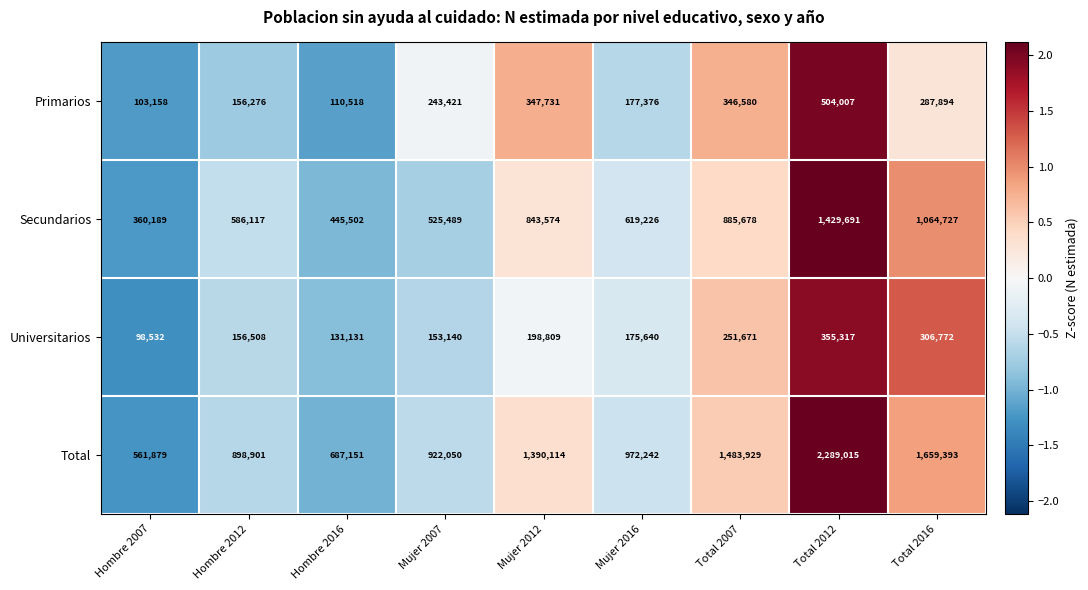

Which series changed the most between Total 2012 and Total 2016?

Total